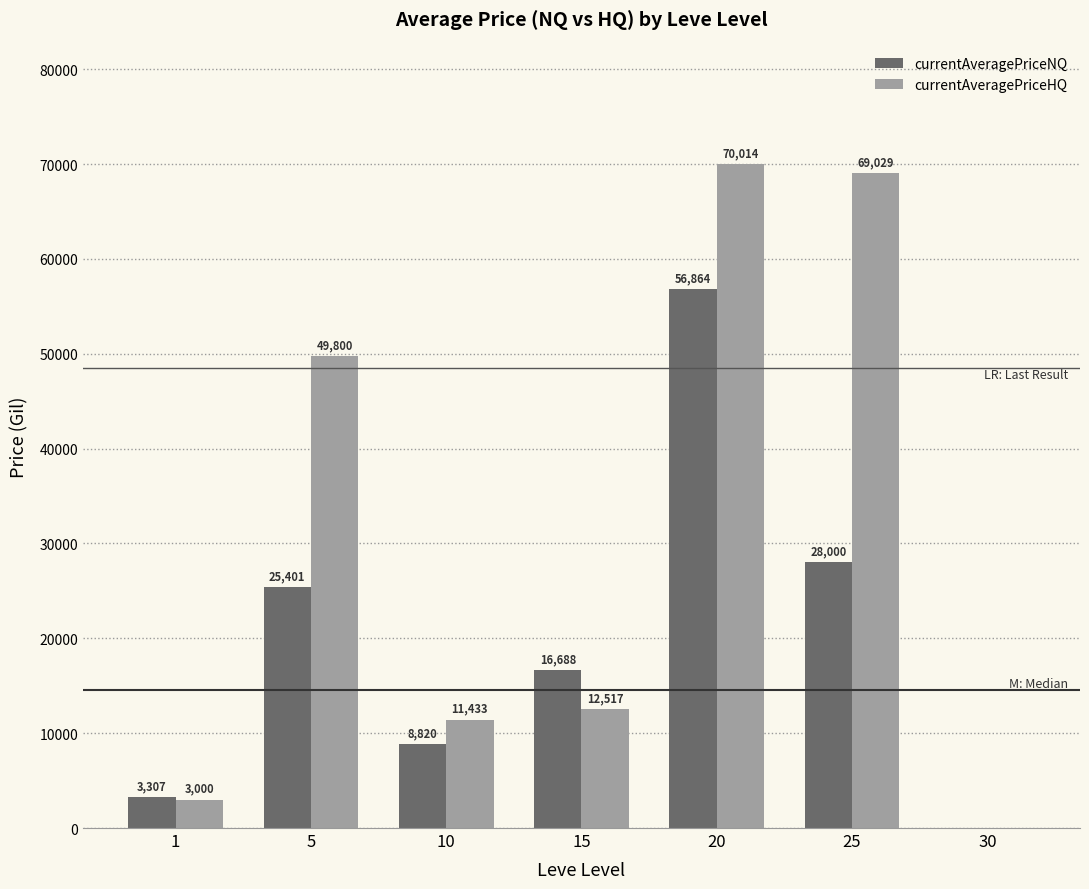

Reading left to right, extract all data points from this chart.

currentAveragePriceNQ: 1=3307	5=25401	10=8820	15=16688	20=56864	25=28000	30=0
currentAveragePriceHQ: 1=3000	5=49800	10=11433	15=12517	20=70014	25=69029	30=0